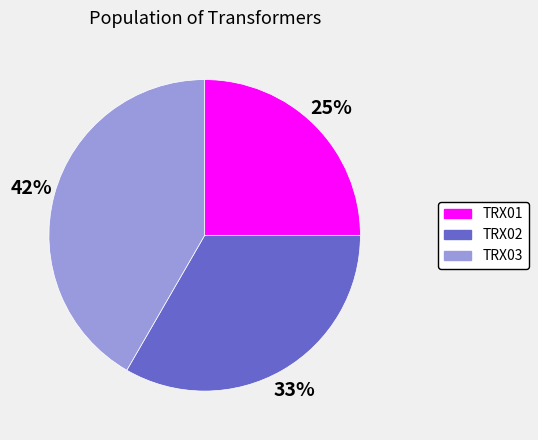

Which category has the smallest portion of the pie?

TRX01